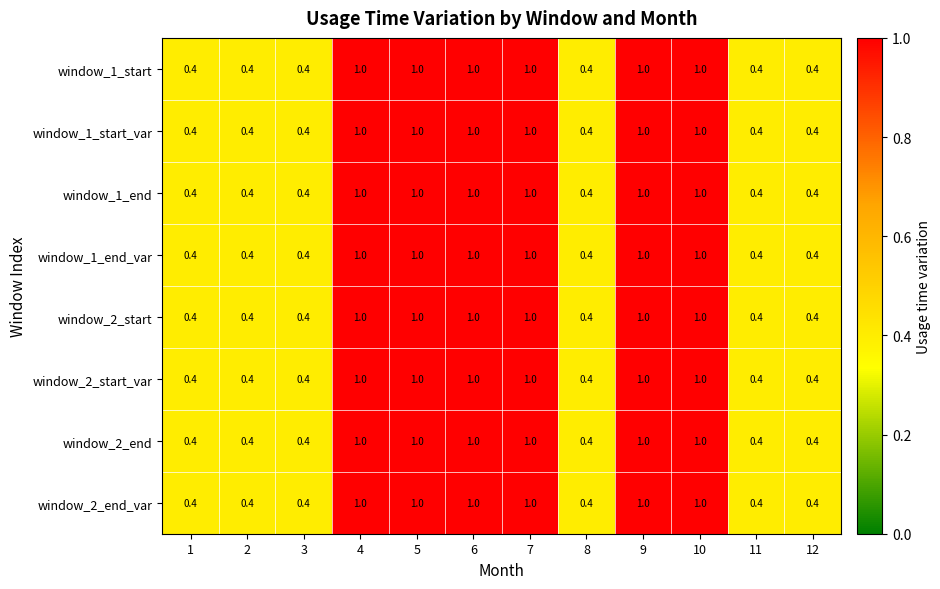

At how many categories does at least one series exceed 0?

12